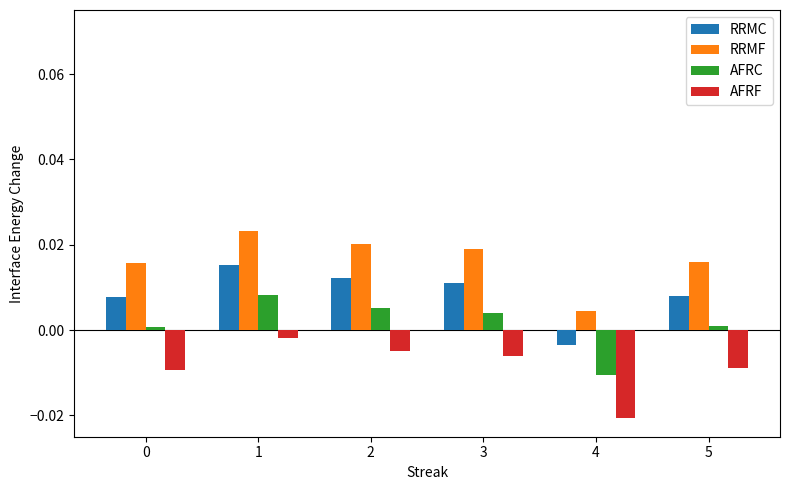

List the series in order of their peak value, highest first.

RRMF, RRMC, AFRC, AFRF